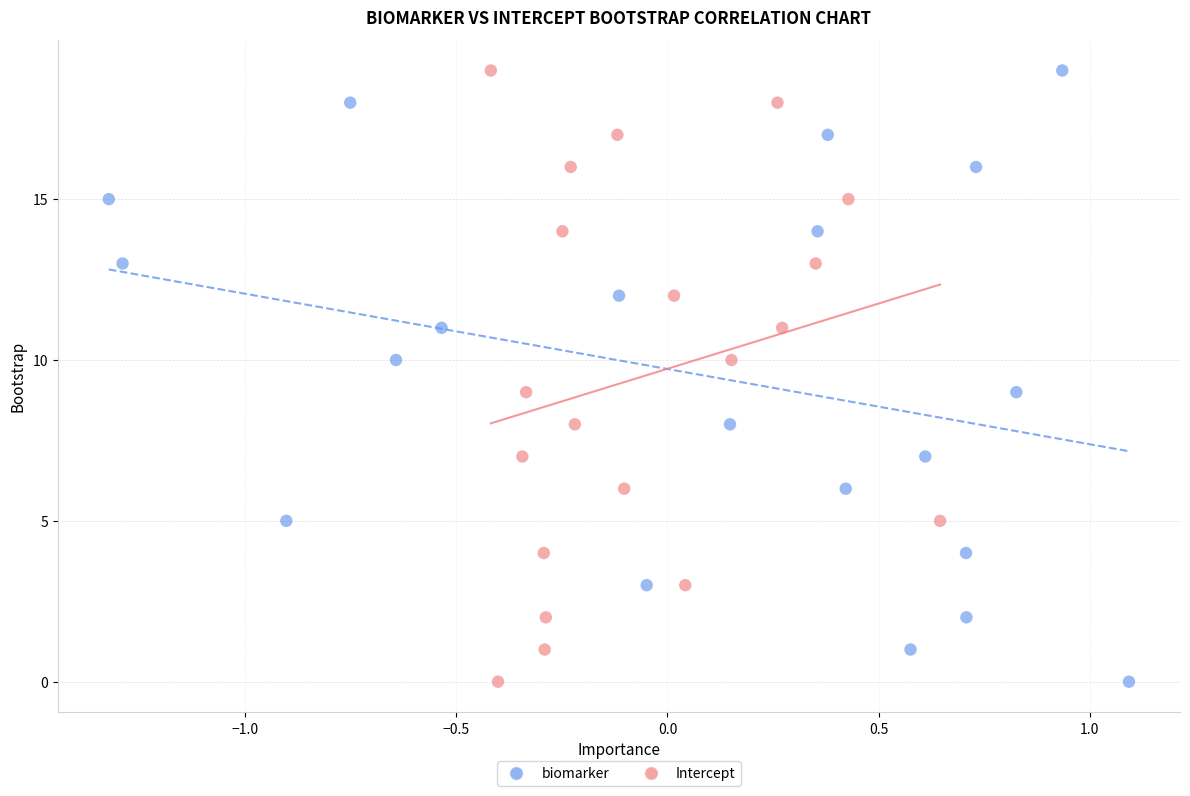

What are all the series names shown in the legend?

biomarker, Intercept